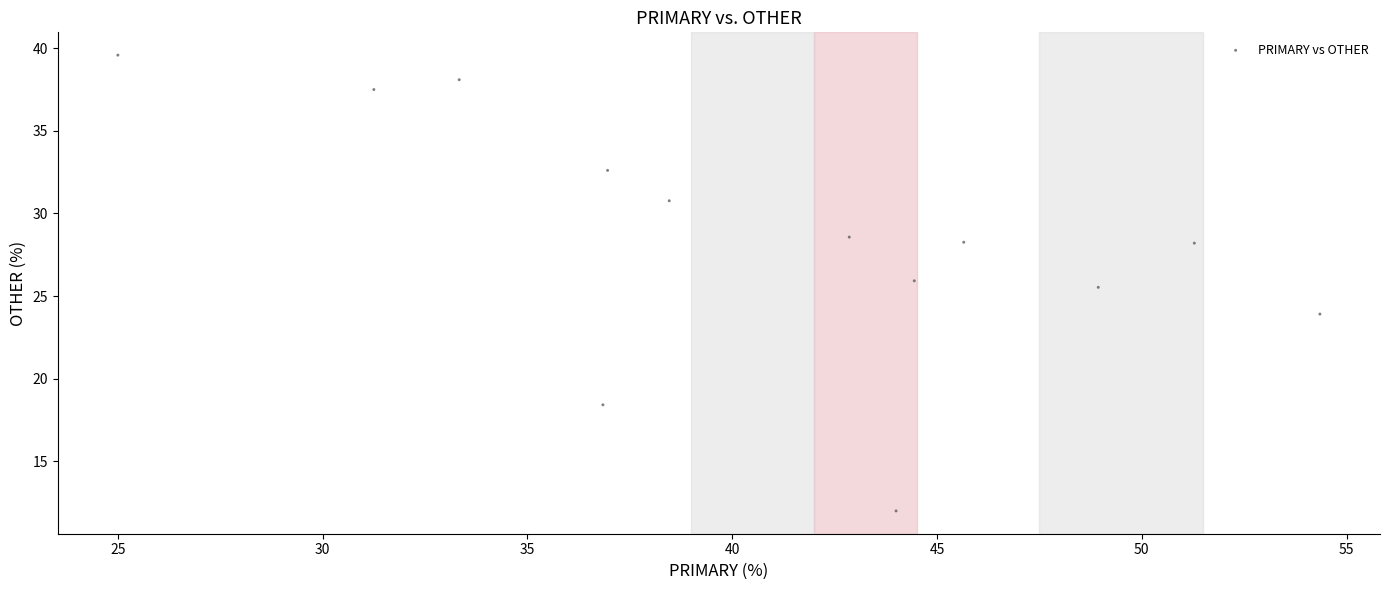

What is the range of X values (max minus min)?

29.3